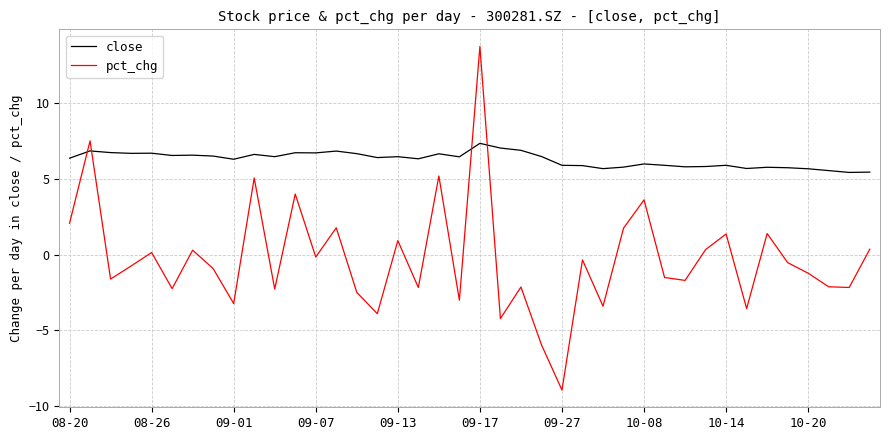

What is the average value of the close series?

6.3